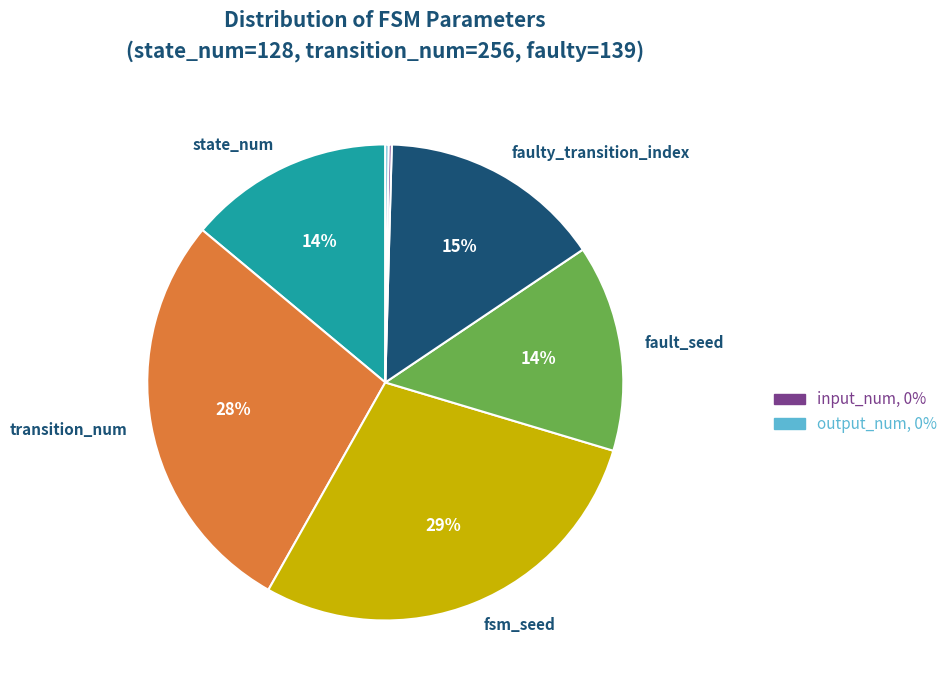

Is there a majority slice in this chart?

No